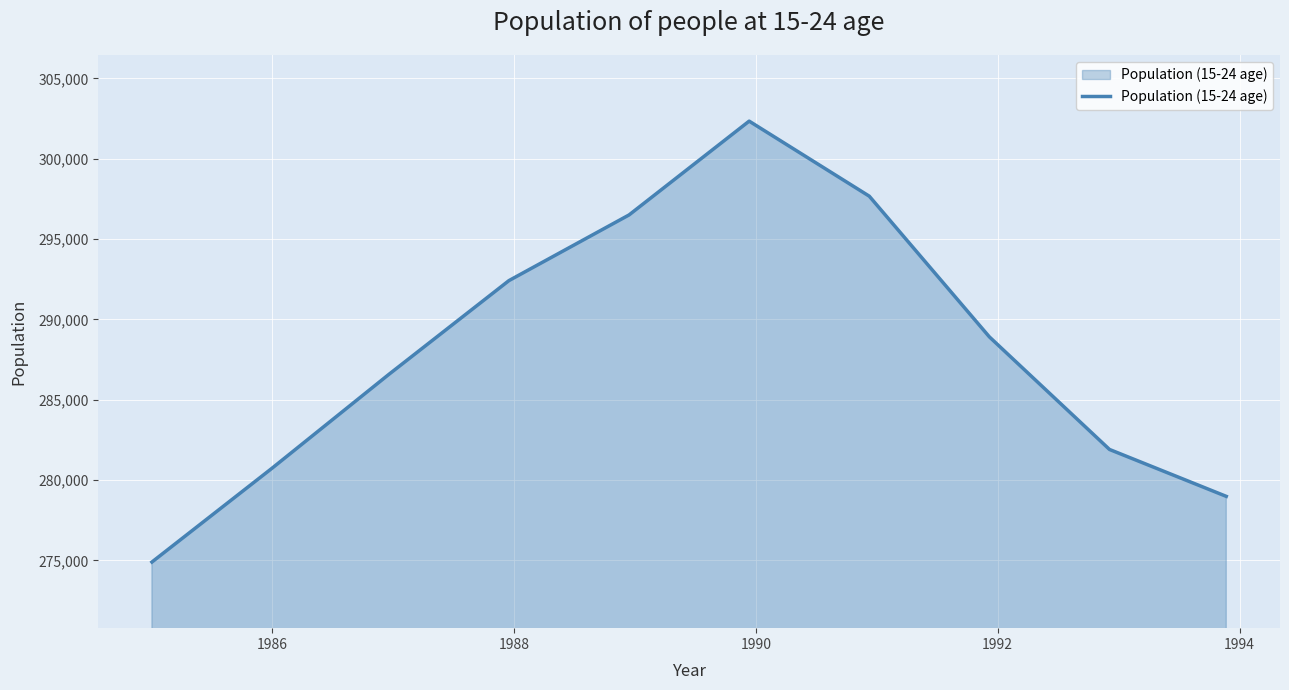

What is the greatest value displayed?

302335.0